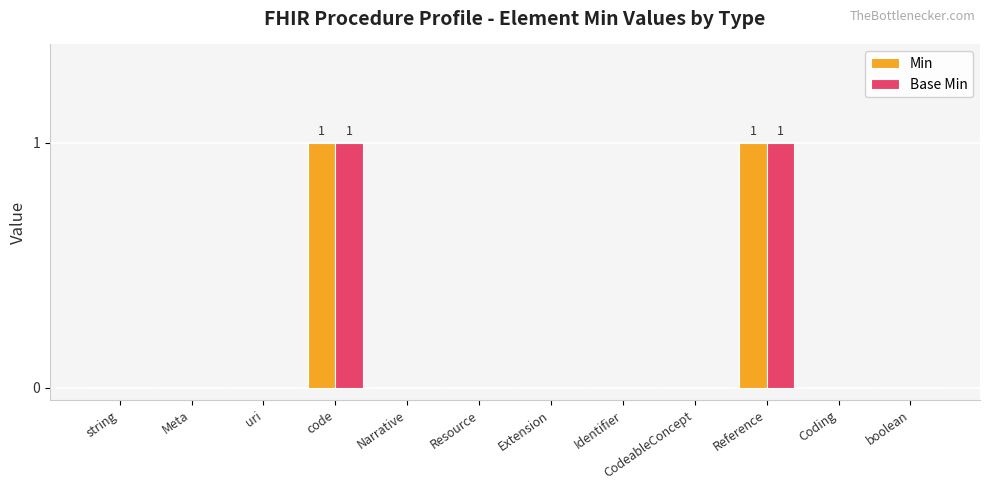

Does the chart contain stacked bars?

No